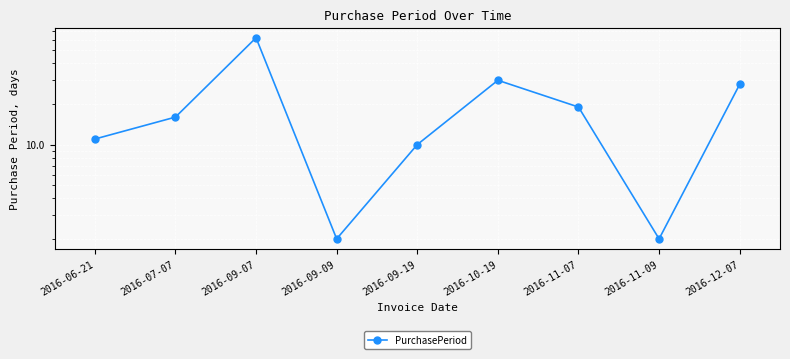

The value at 2016-09-19 is 17. True or false?

False